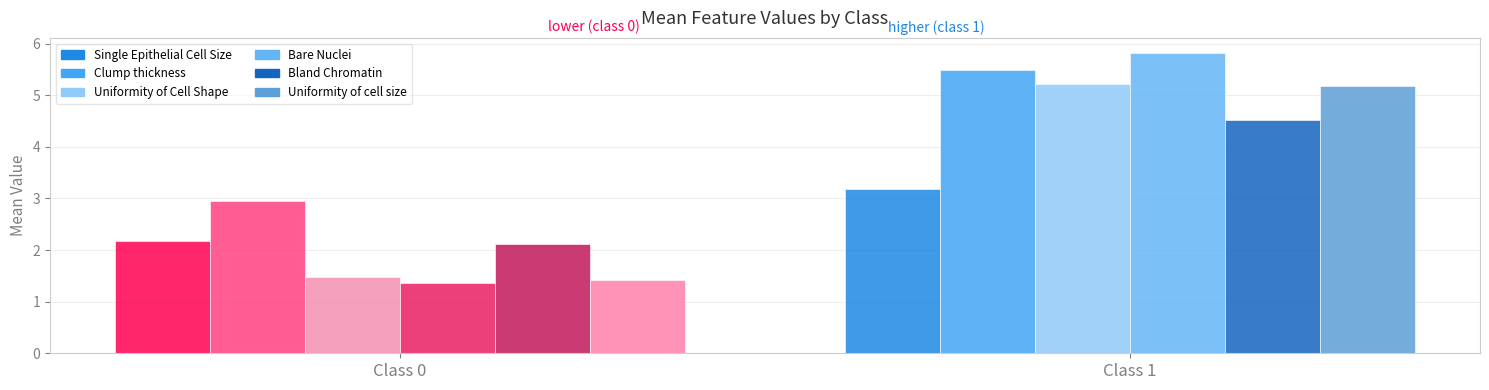

What is the average value of the Bland Chromatin series?

3.3